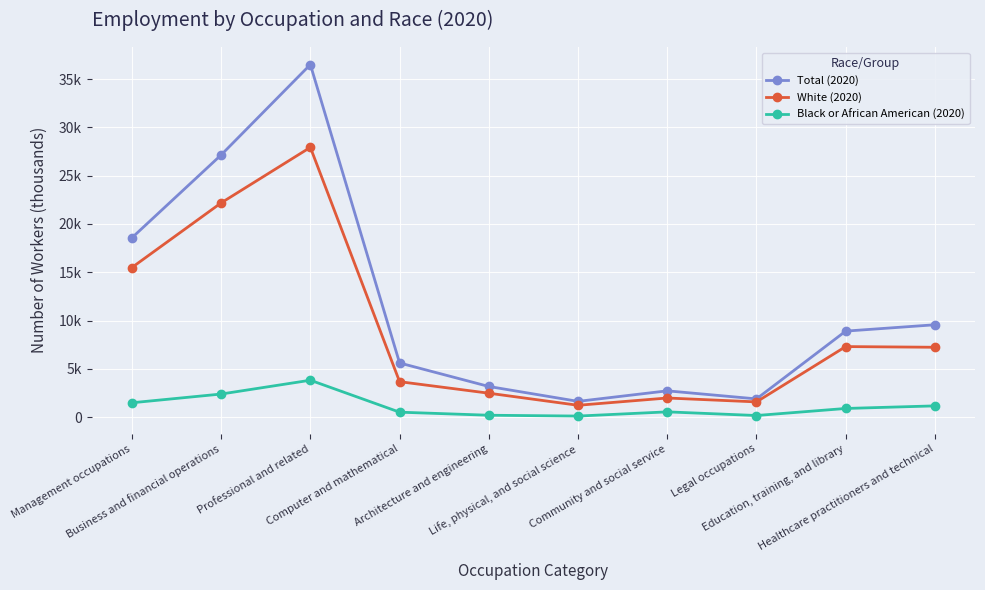

True or false: Total (2020) and White (2020) intersect in this chart.

False